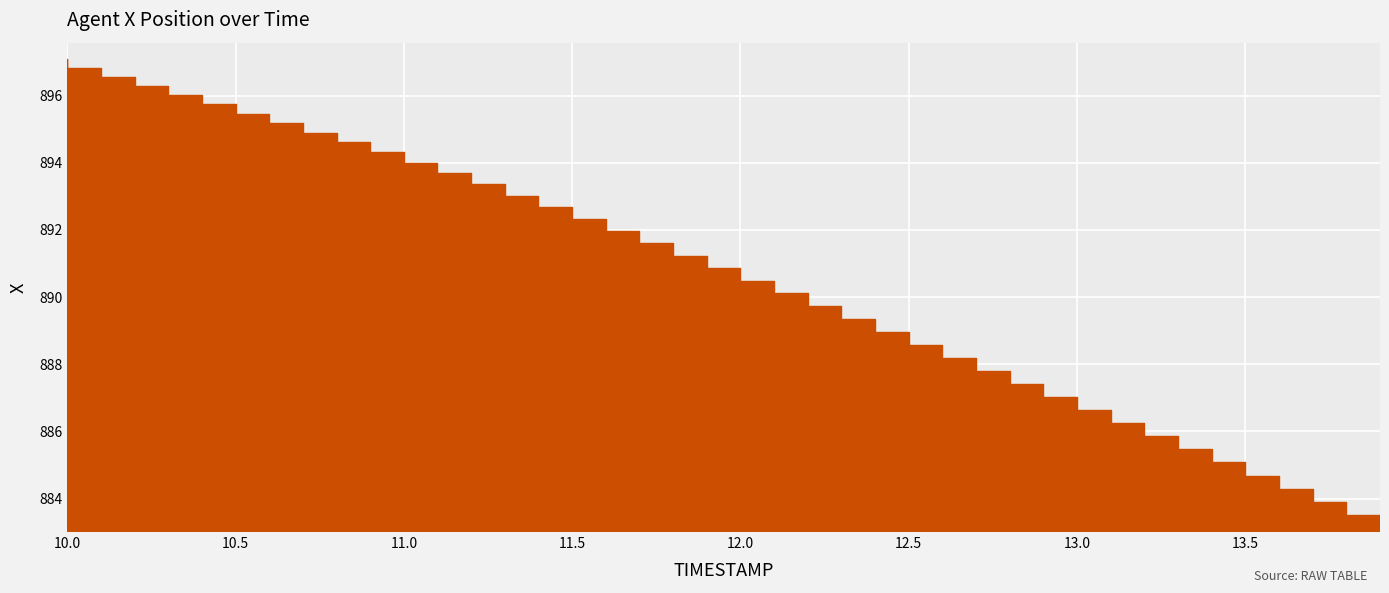

Reading right to left, list all the values displayed in this chart.

883.5	883.9	884.3	884.7	885.1	885.5	885.9	886.3	886.6	887.0	887.4	887.8	888.2	888.6	889.0	889.3	889.7	890.1	890.5	890.9	891.2	891.6	892.0	892.3	892.7	893.0	893.4	893.7	894.0	894.3	894.6	894.9	895.2	895.5	895.7	896.0	896.3	896.5	896.8	897.1